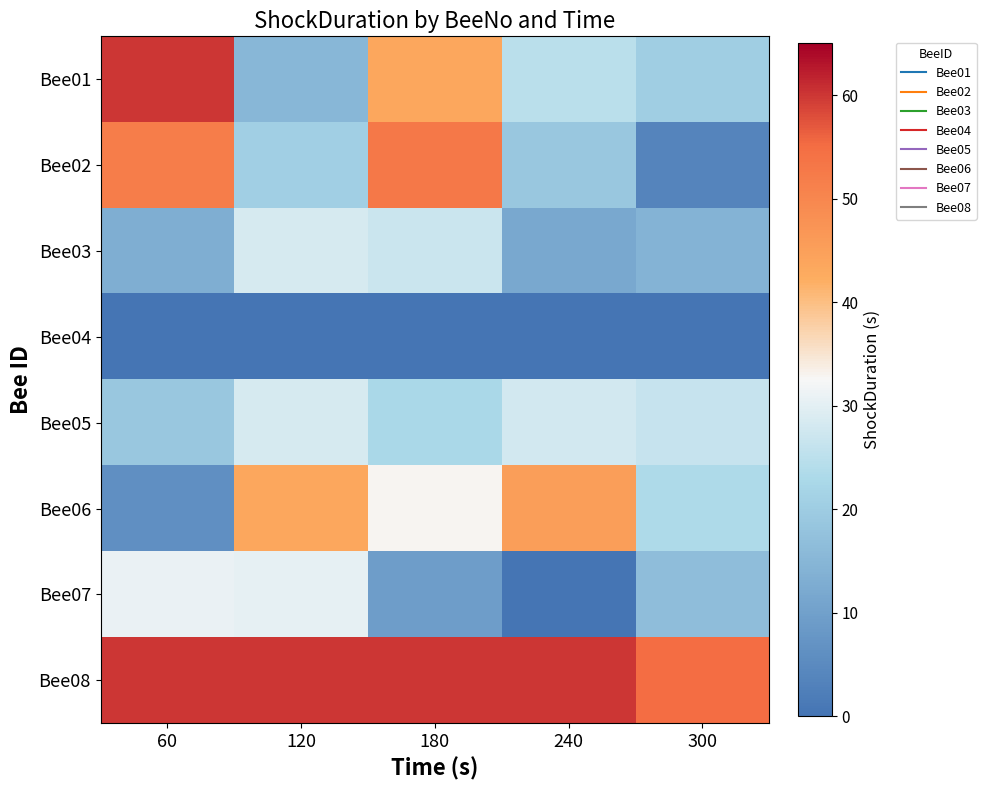

Count the number of categories in the chart.

5